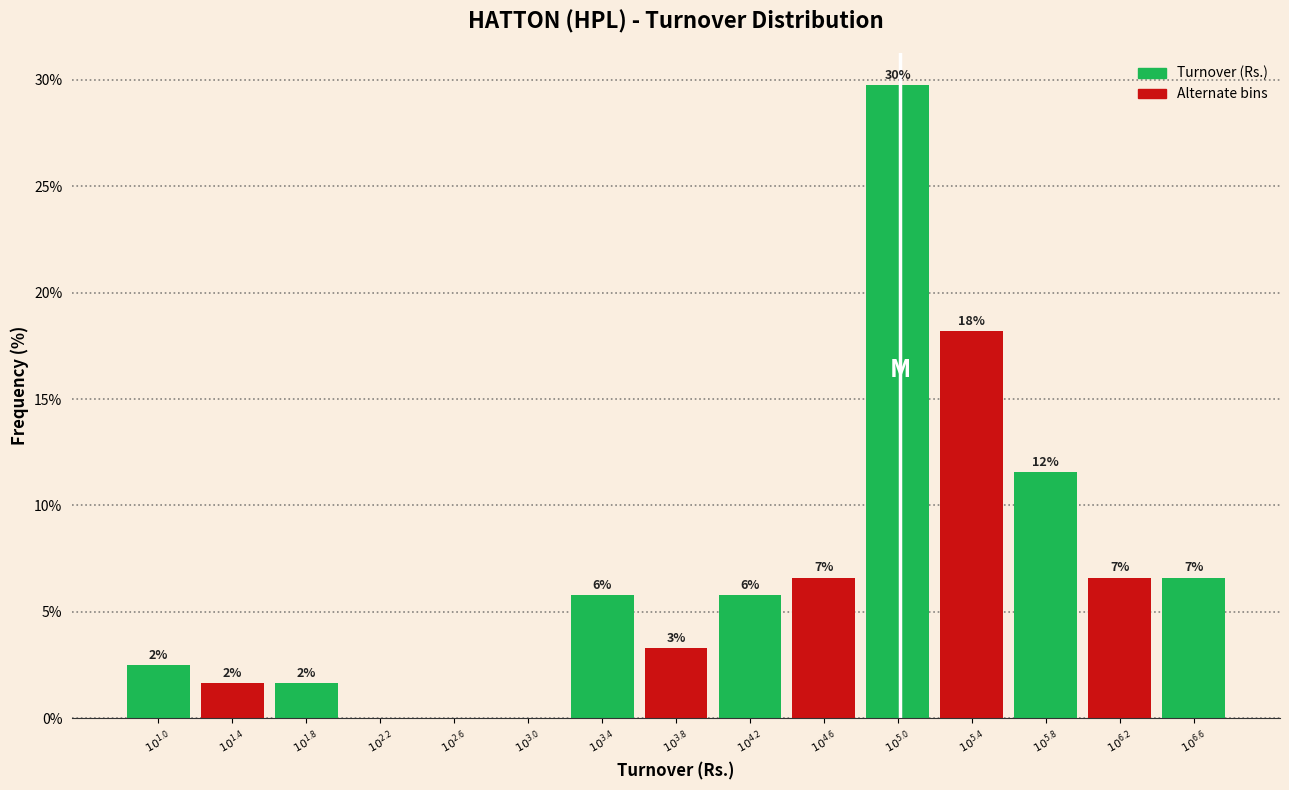

Are the bars horizontal?

No